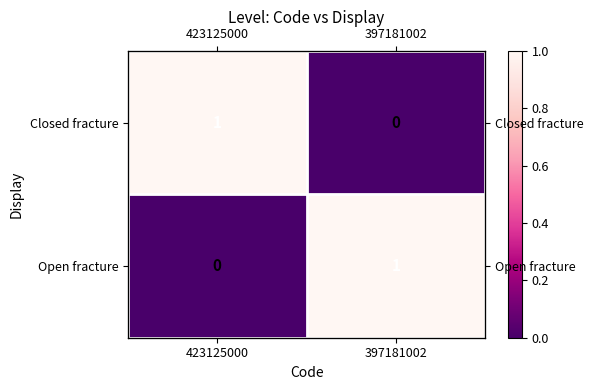

At how many categories does at least one series exceed 0?

2